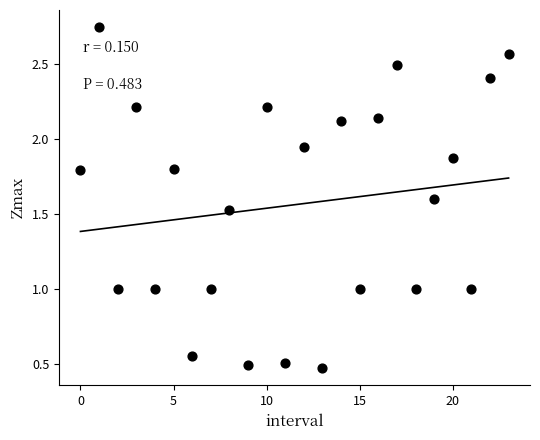

What is the range of Y values (max minus min)?

2.3